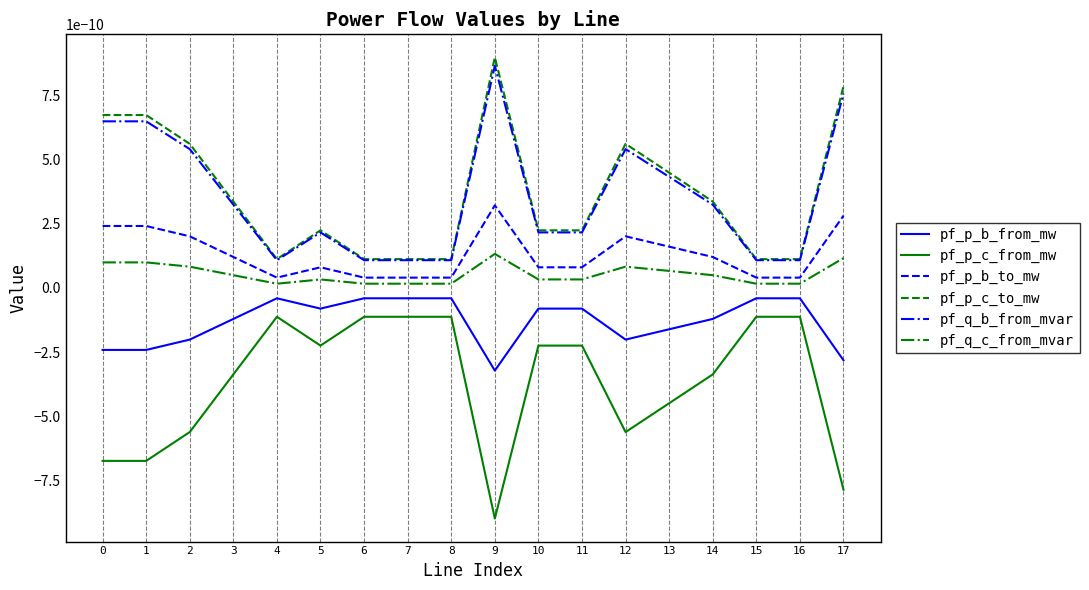

True or false: pf_p_b_to_mw has a value of 0.0 at 6.

True